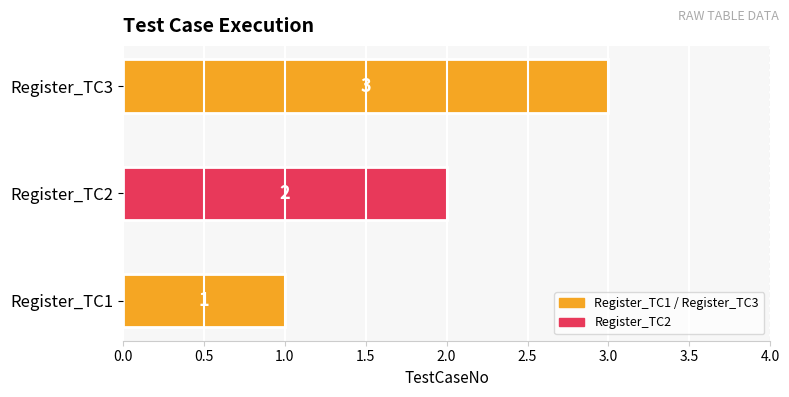

True or false: the data shows 1 at Register_TC1.

True